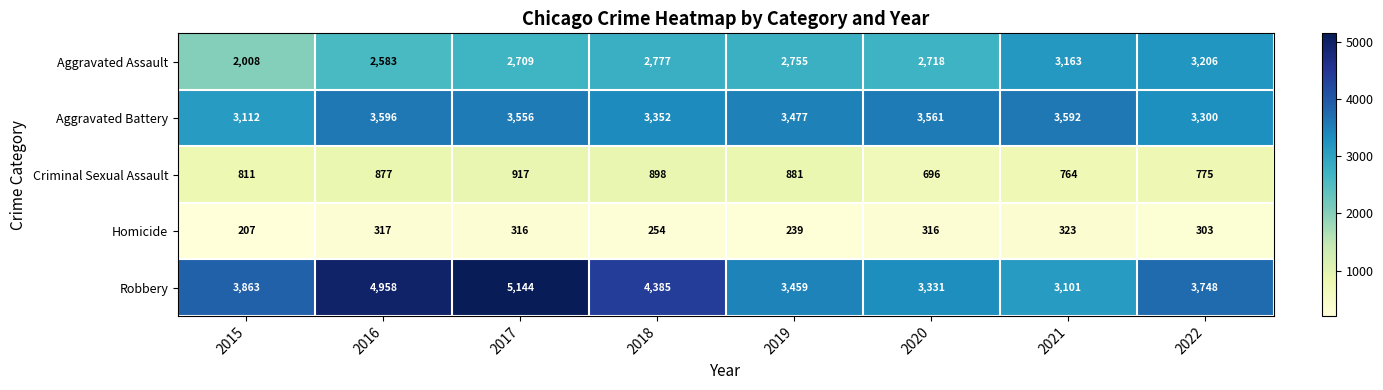

What is the average value of the Criminal Sexual Assault series?

827